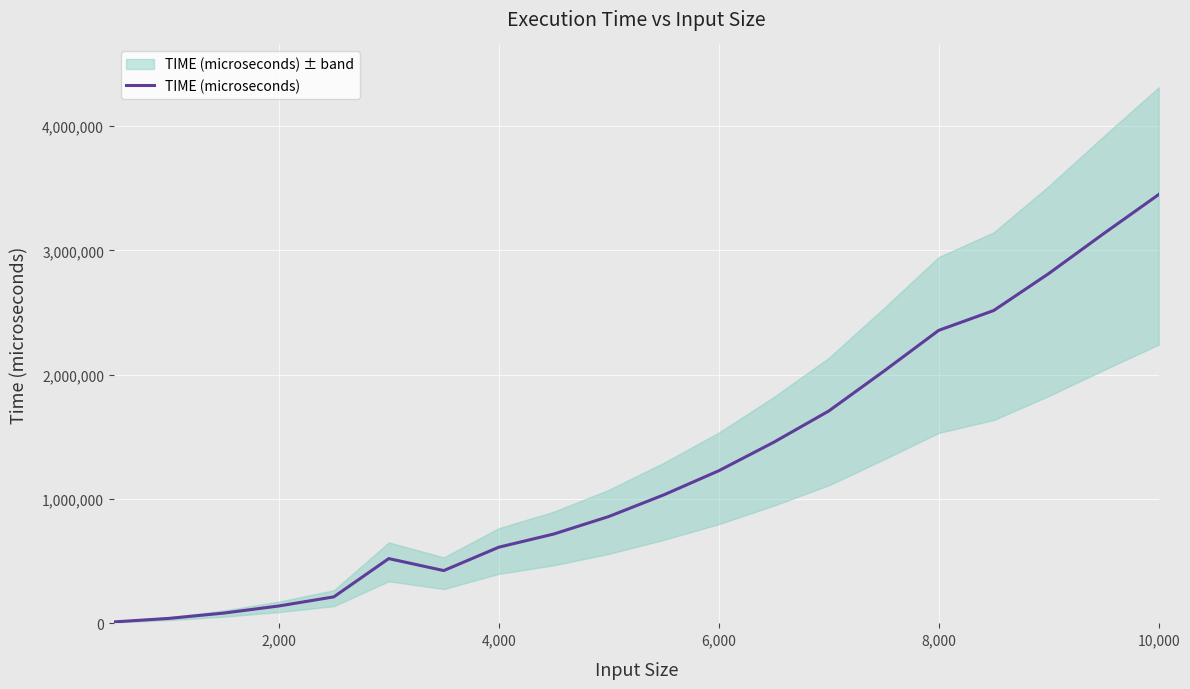

Reading right to left, extract all data points from this chart.

3448625	3134500	2813009	2515902	2356460	2027385	1707713	1456502	1227196	1033344	859330	718679	612624	424671	521070	213136	139951	82956	40020	11775